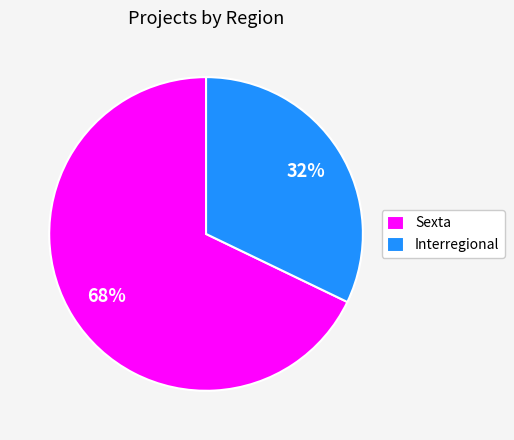

To the nearest percent, what is the combined percentage of Interregional and Sexta?

100%